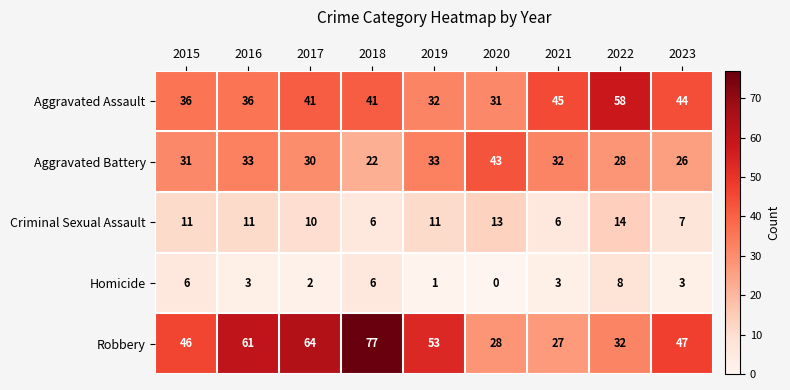

What is the difference between the Aggravated Assault values at 2020 and 2016?

5